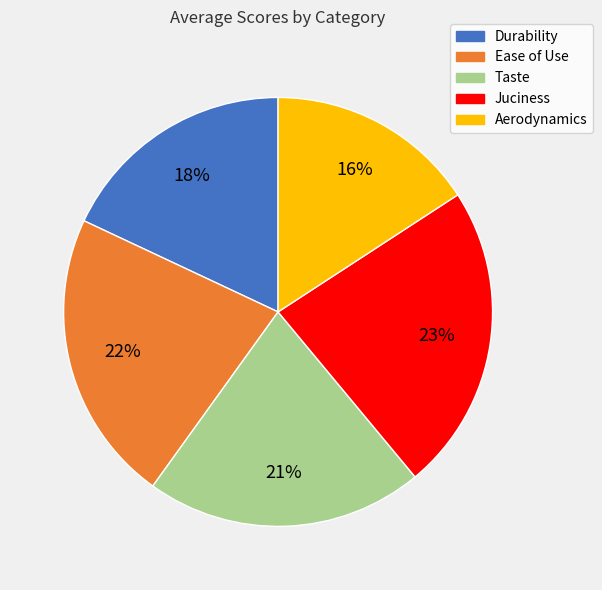

The Durability slice represents 18% of the pie. True or false?

True